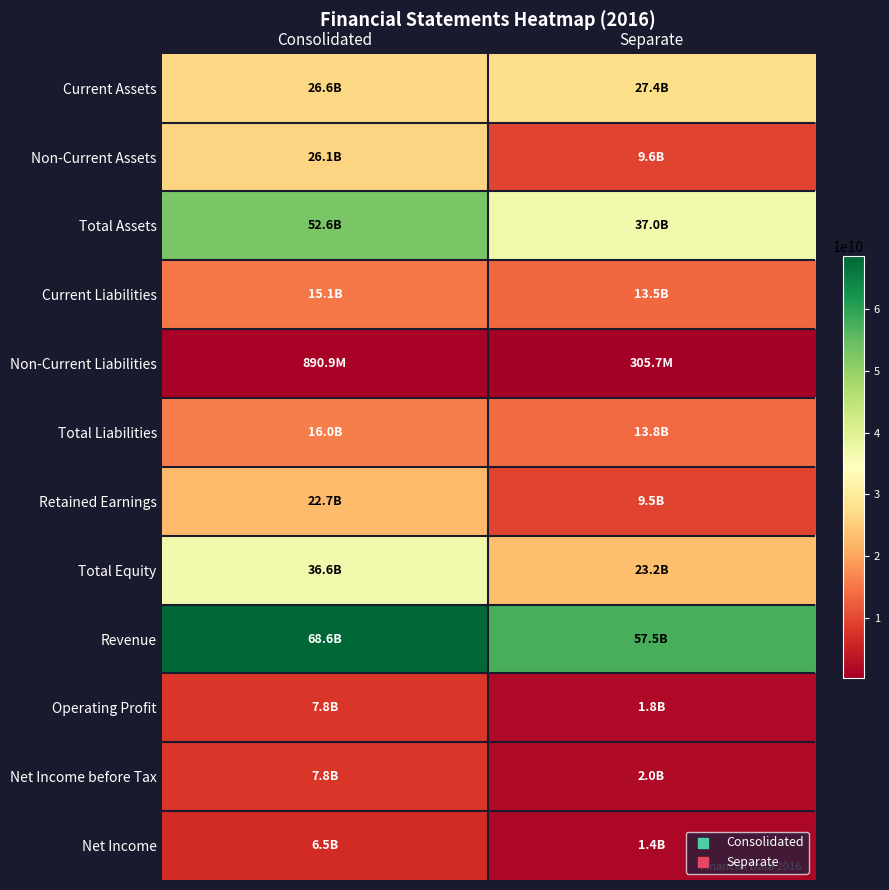

Rank the series by their maximum value, from lowest to highest.

Non-Current Liabilities, Net Income, Net Income before Tax, Operating Profit, Current Liabilities, Total Liabilities, Retained Earnings, Non-Current Assets, Current Assets, Total Equity, Total Assets, Revenue